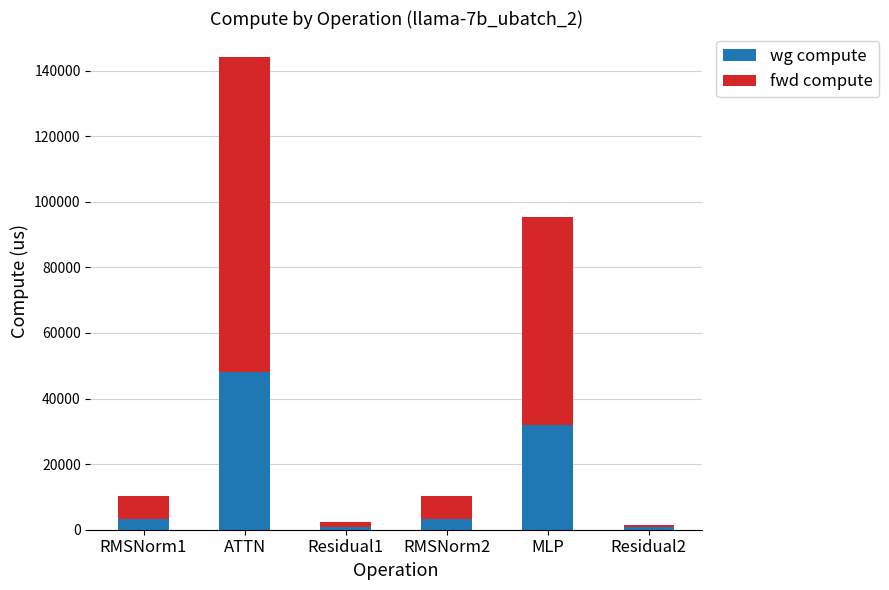

How many values in the wg compute series exceed 3396?

4